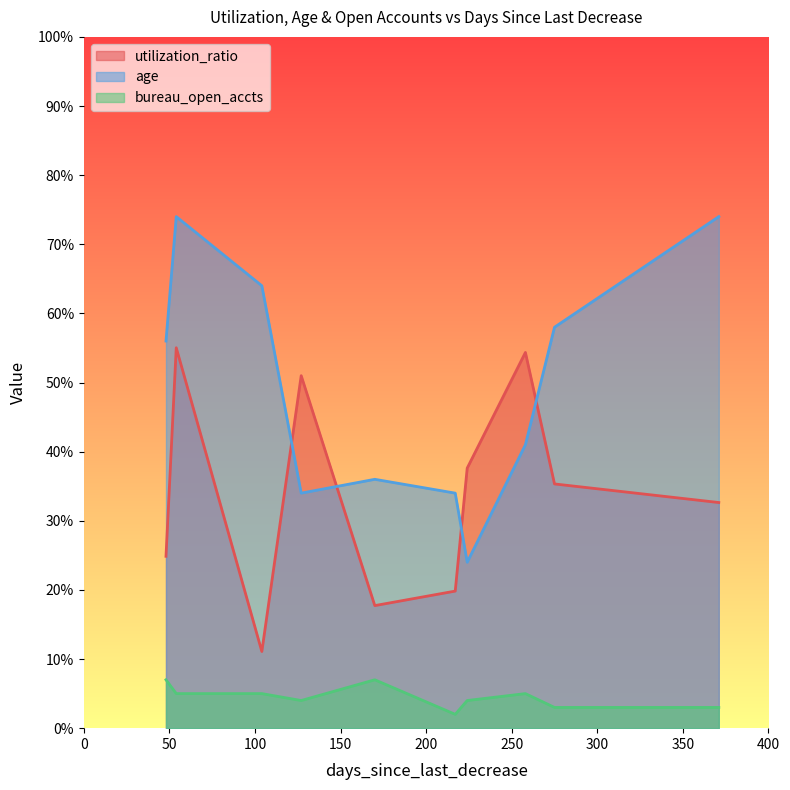

Reading left to right, what are all the values shown in this chart?

utilization_ratio: 24.9	55.0	11.1	51.0	17.7	19.8	37.6	54.4	35.3	32.6
age: 56.0	74.0	64.0	34.0	36.0	34.0	24.0	41.0	58.0	74.0
bureau_open_accts: 7.0	5.0	5.0	4.0	7.0	2.0	4.0	5.0	3.0	3.0